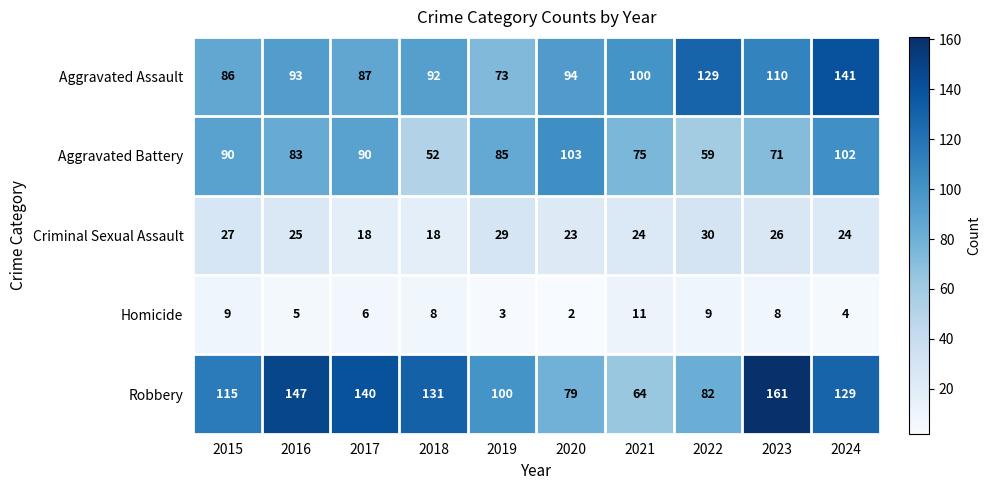

Count the number of categories in the chart.

10